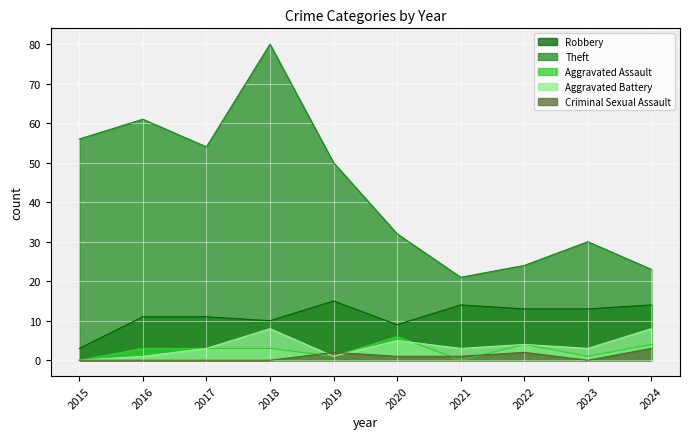

Reading right to left, transcribe all the data shown in this chart.

Robbery: 2024=14	2023=13	2022=13	2021=14	2020=9	2019=15	2018=10	2017=11	2016=11	2015=3
Theft: 2024=23	2023=30	2022=24	2021=21	2020=32	2019=50	2018=80	2017=54	2016=61	2015=56
Aggravated Assault: 2024=4	2023=1	2022=4	2021=0	2020=6	2019=1	2018=3	2017=3	2016=3	2015=0
Aggravated Battery: 2024=8	2023=3	2022=4	2021=3	2020=5	2019=1	2018=8	2017=3	2016=1	2015=0
Criminal Sexual Assault: 2024=3	2023=0	2022=2	2021=1	2020=1	2019=2	2018=0	2017=0	2016=0	2015=0